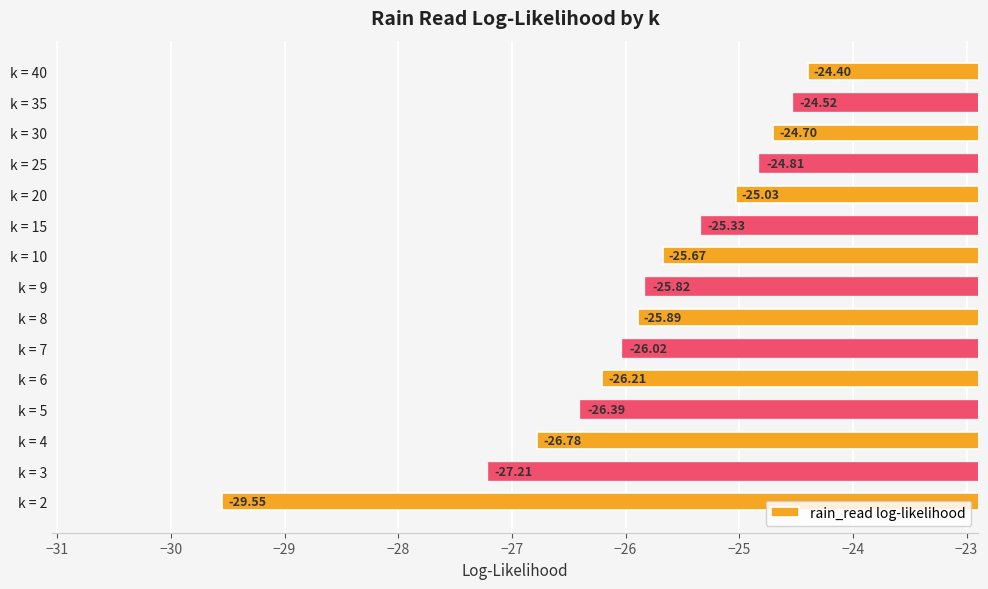

At which label is the value closest to -26?

k = 7